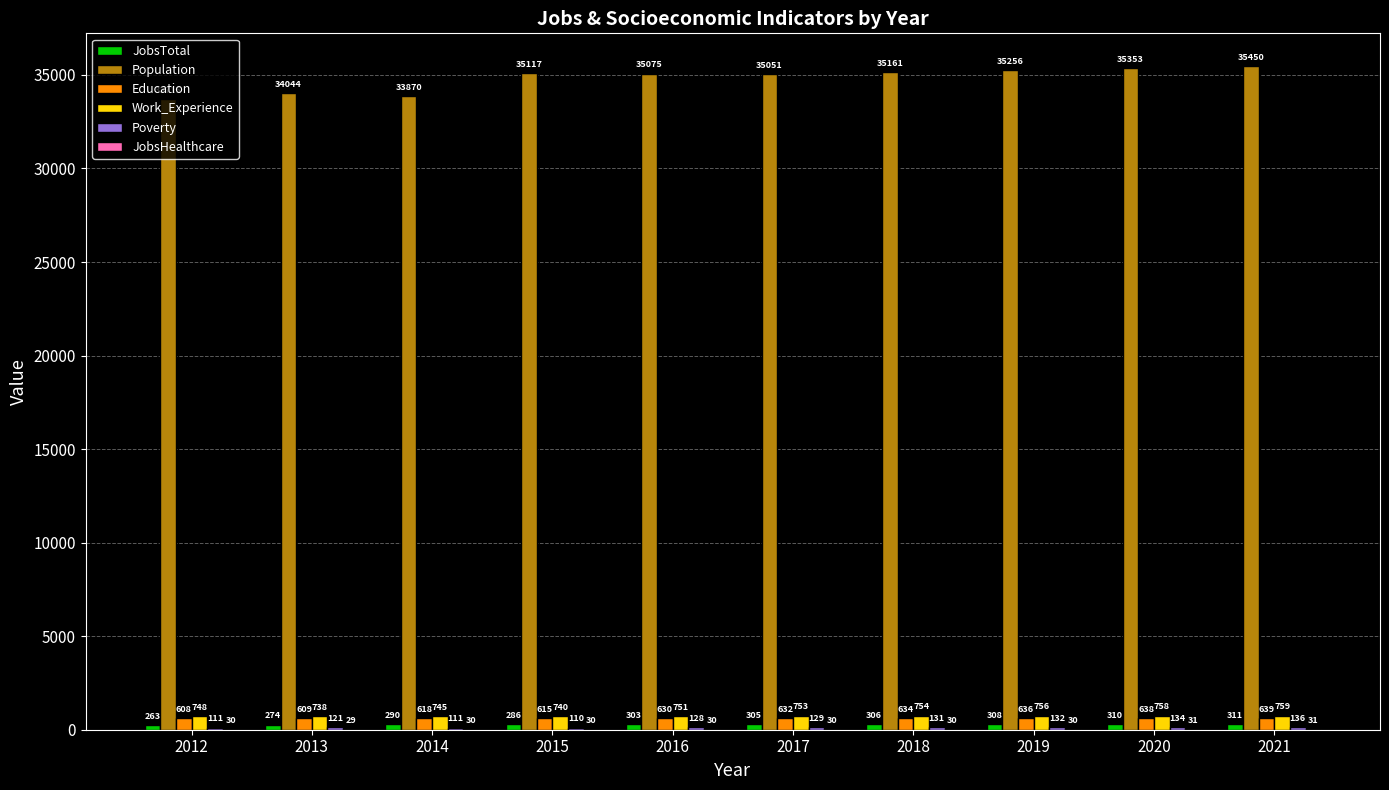

How many groups of bars are there?

10